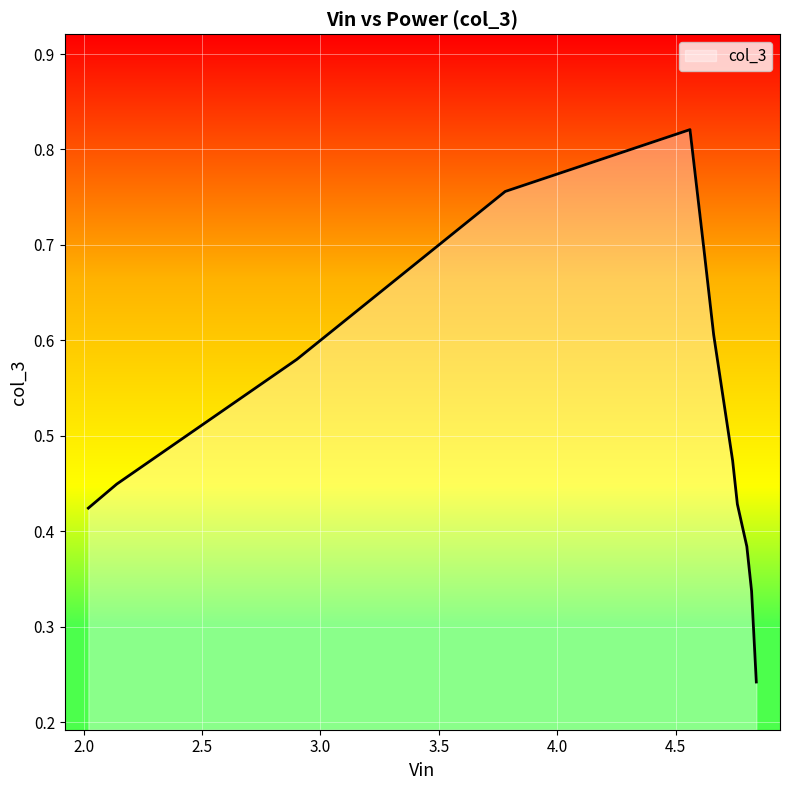

What is the value of the 11th point from the left?

0.4